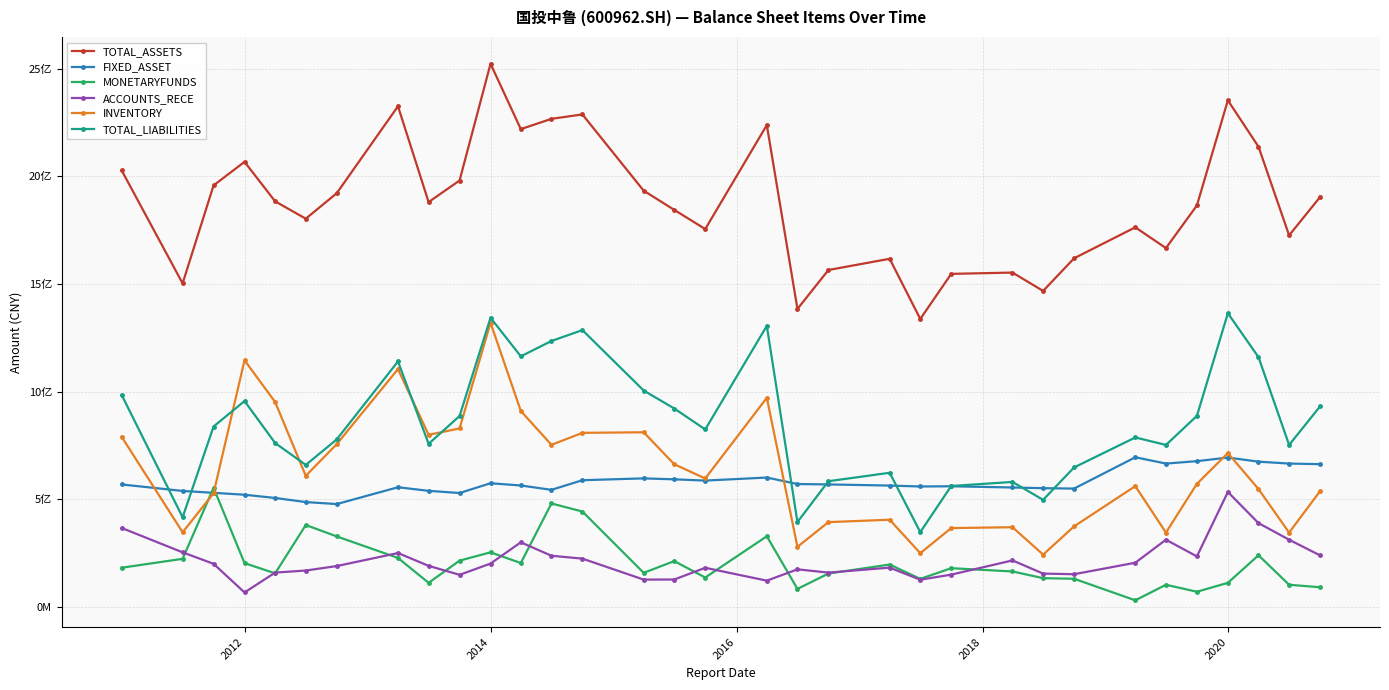

Where is the first local minimum for TOTAL_ASSETS?

2012